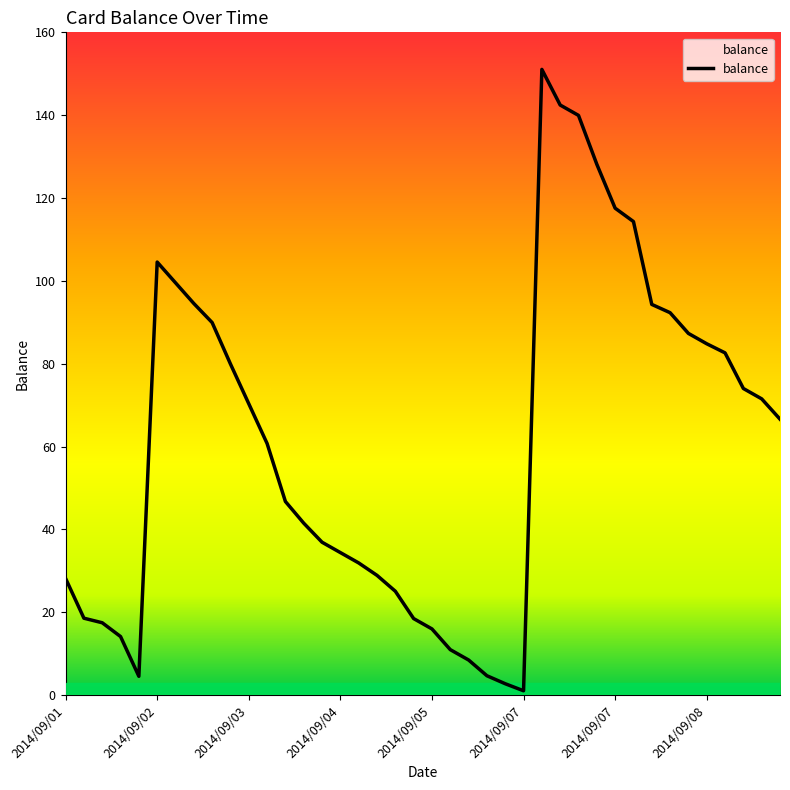

Reading left to right, list all the values displayed in this chart.

28.2	18.6	17.5	14.1	4.5	104.5	99.5	94.5	89.9	79.9	70.3	60.7	46.7	41.5	36.9	34.4	31.9	28.9	25.1	18.5	16.0	11.0	8.5	4.7	2.8	1.1	151.1	142.4	139.9	128.2	117.5	114.3	94.3	92.3	87.3	84.8	82.6	74.0	71.5	66.6